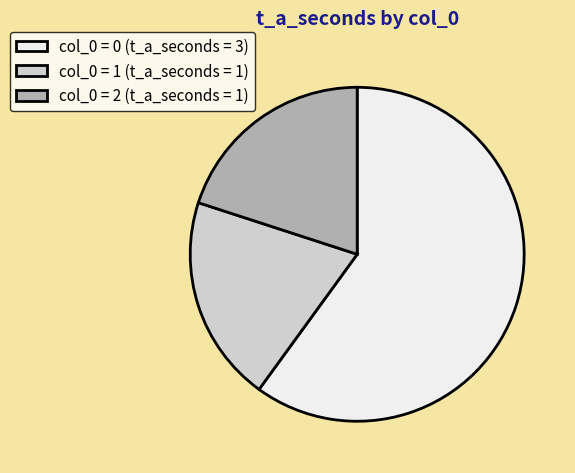

Is there a majority slice in this chart?

Yes